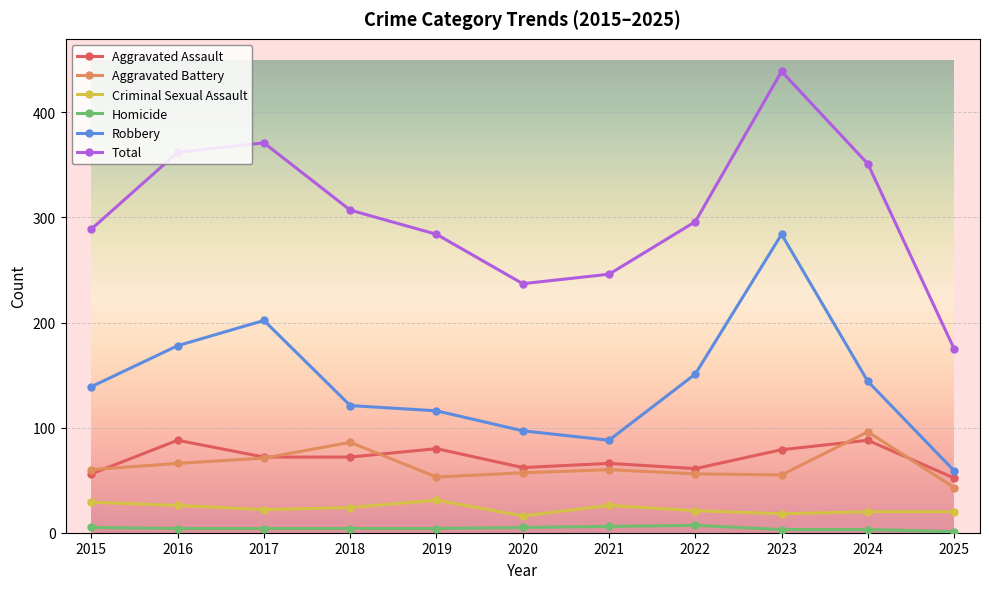

What value does the Total series have at 2018, to the nearest 5?

305